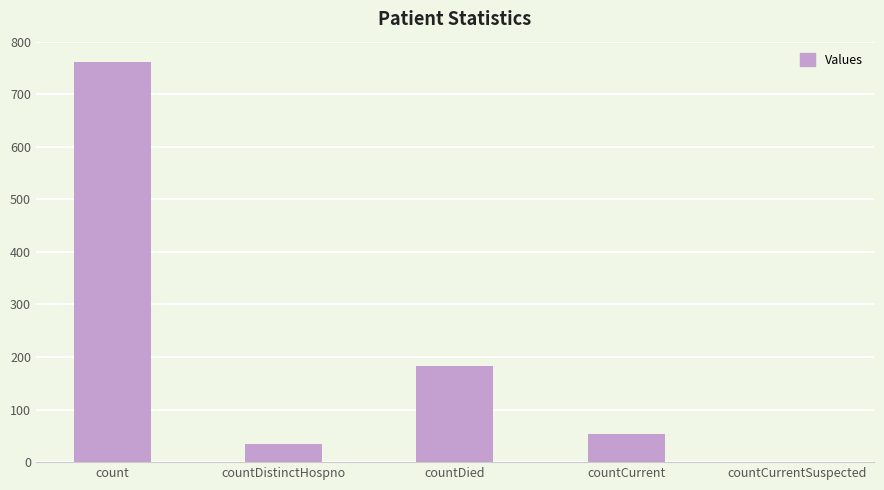

What is the sum of the values at countDistinctHospno and countCurrentSuspected?

34